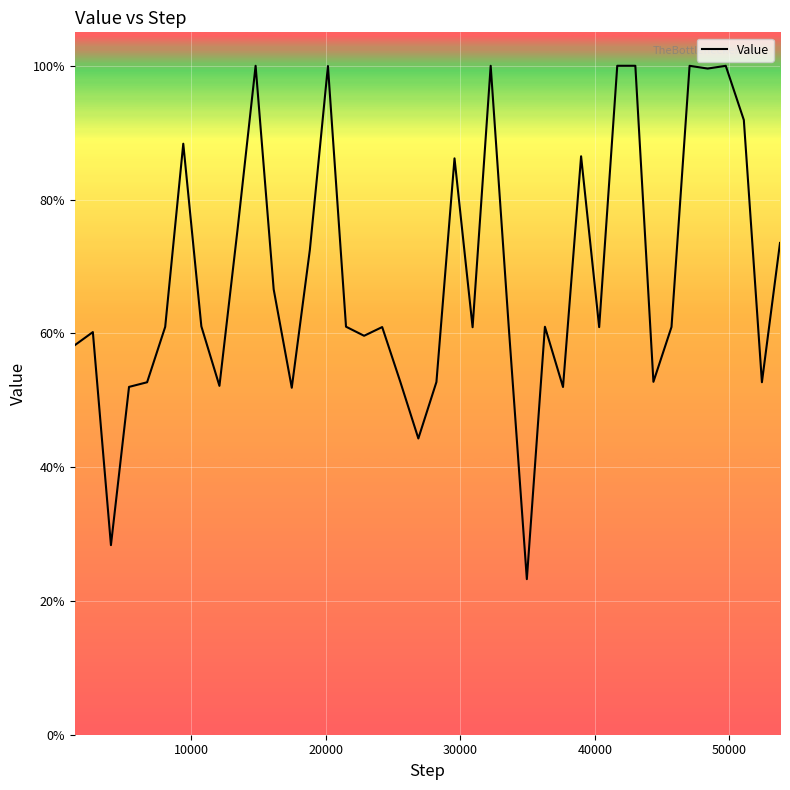

Is this an area chart (filled region under the line)?

No